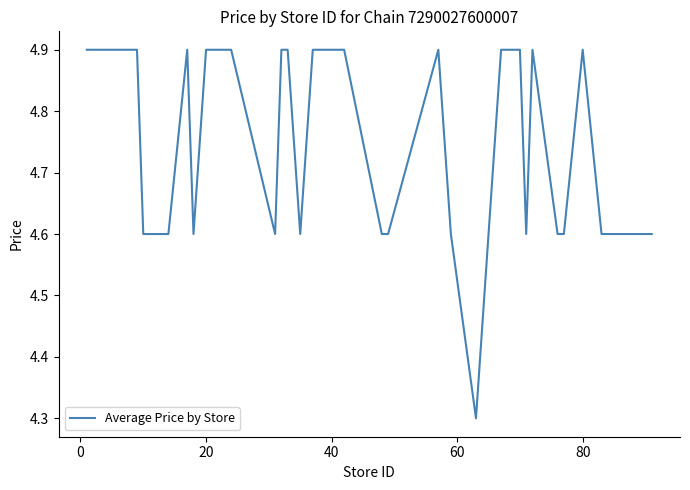

What is the minimum value shown in the chart?

4.3